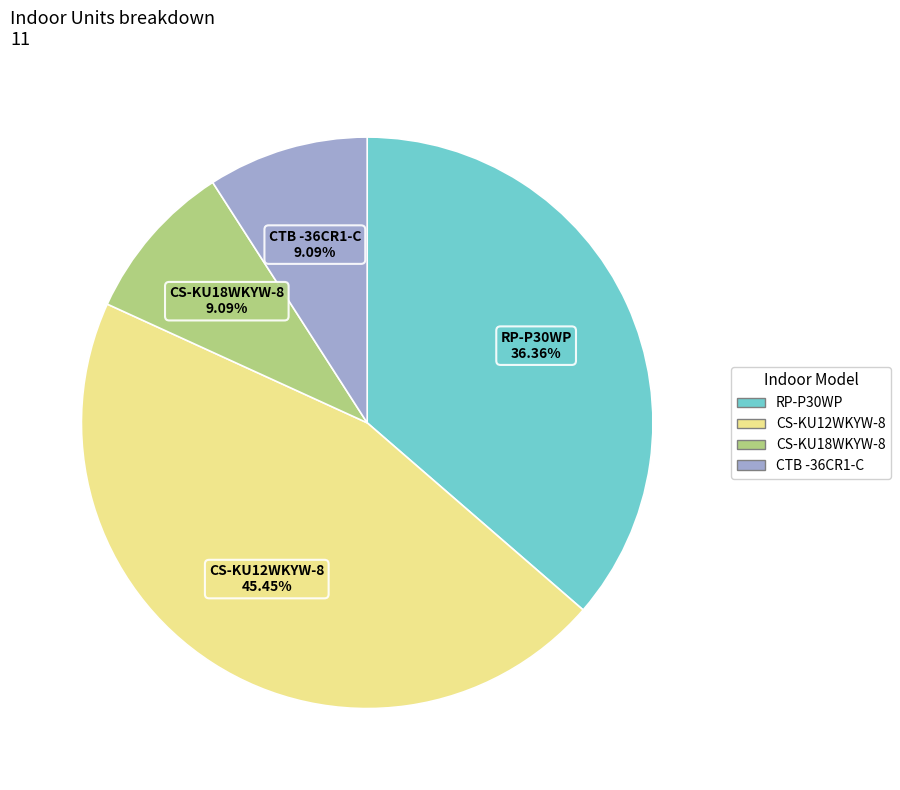

Is it true that CS-KU18WKYW-8 is 20% of the pie?

False